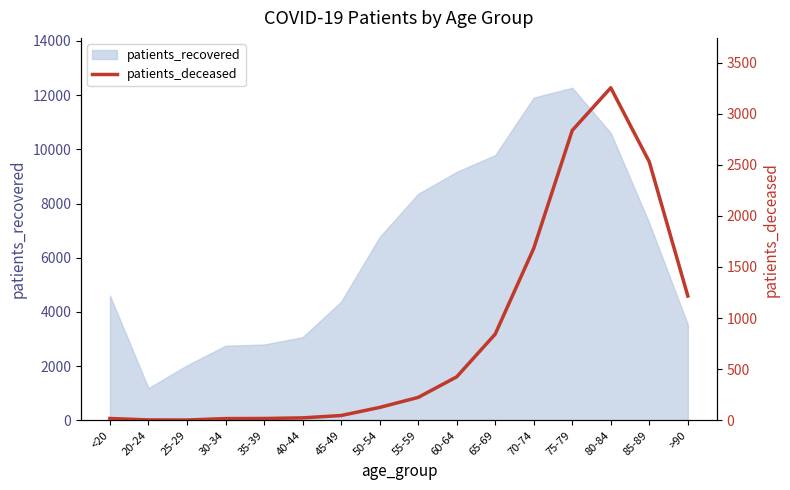

Count the number of values greater than 224.

7